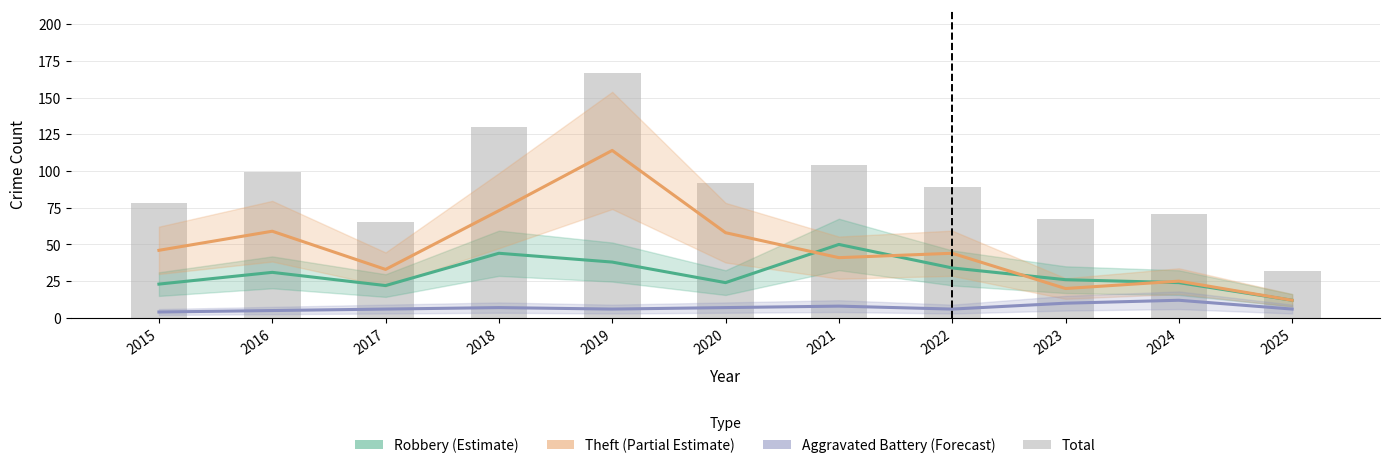

Rank the series by their maximum value, from lowest to highest.

Aggravated Battery, Robbery, Theft, Total